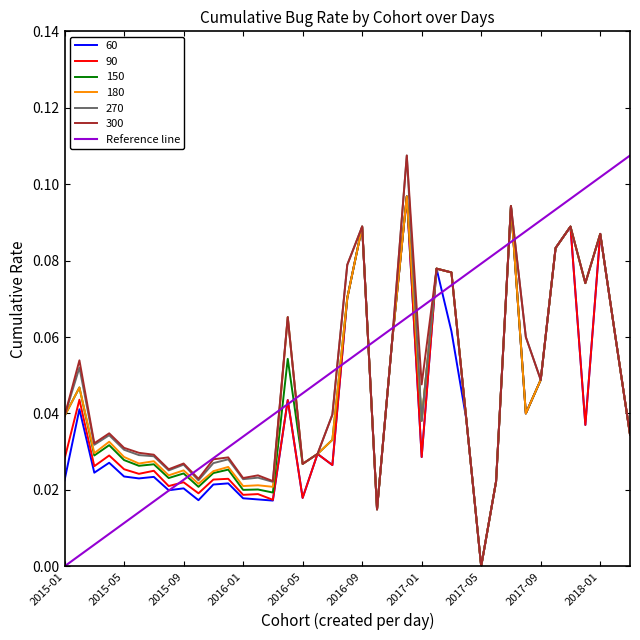

Is this an area chart (filled region under the line)?

No